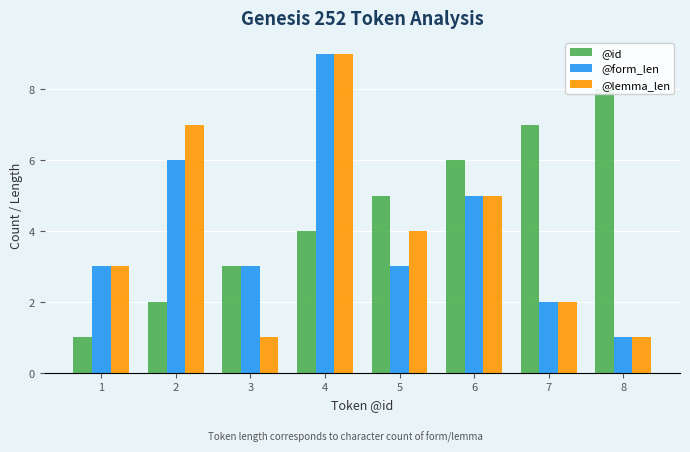

Where is @lemma_len nearest to the value 5?

6